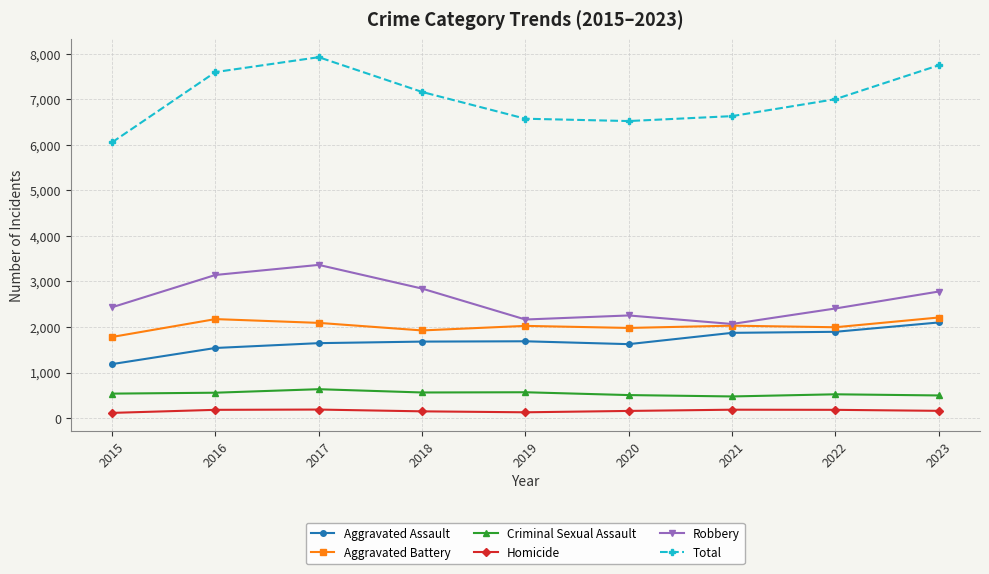

What is the minimum value shown in the chart?

115